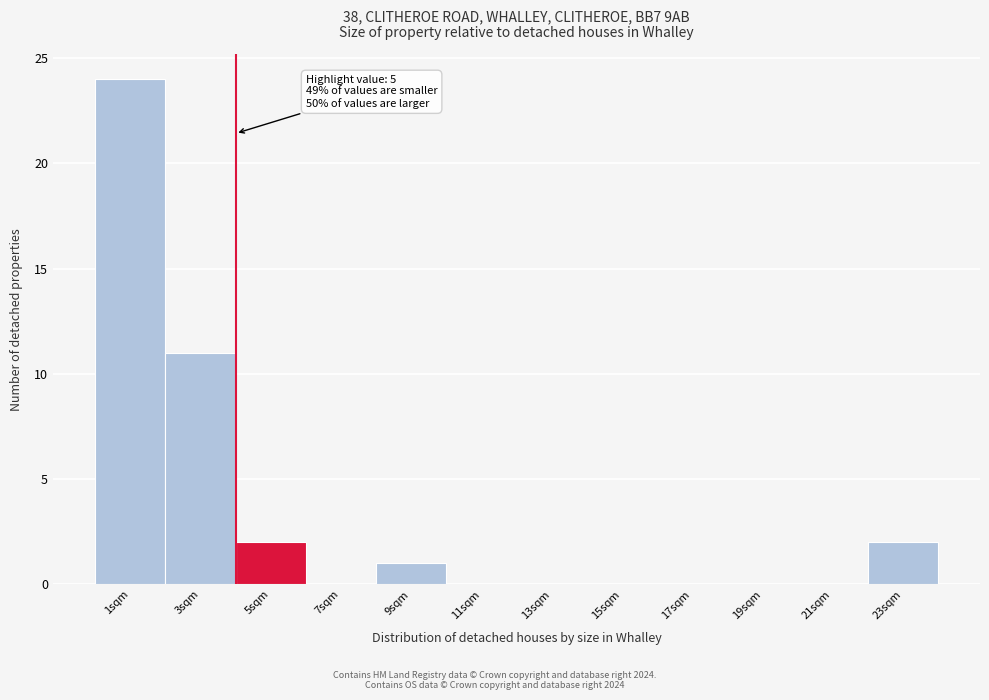

Reading left to right, extract all data points from this chart.

1sqm=24	3sqm=11	5sqm=2	7sqm=0	9sqm=1	11sqm=0	13sqm=0	15sqm=0	17sqm=0	19sqm=0	21sqm=0	23sqm=2